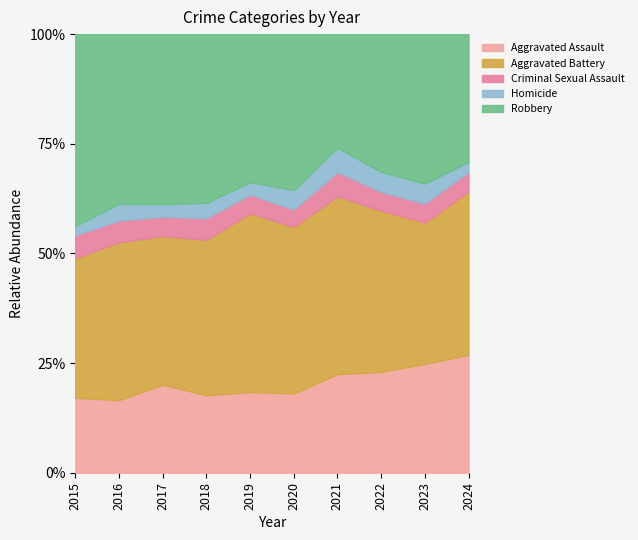

True or false: Robbery and Criminal Sexual Assault intersect in this chart.

False